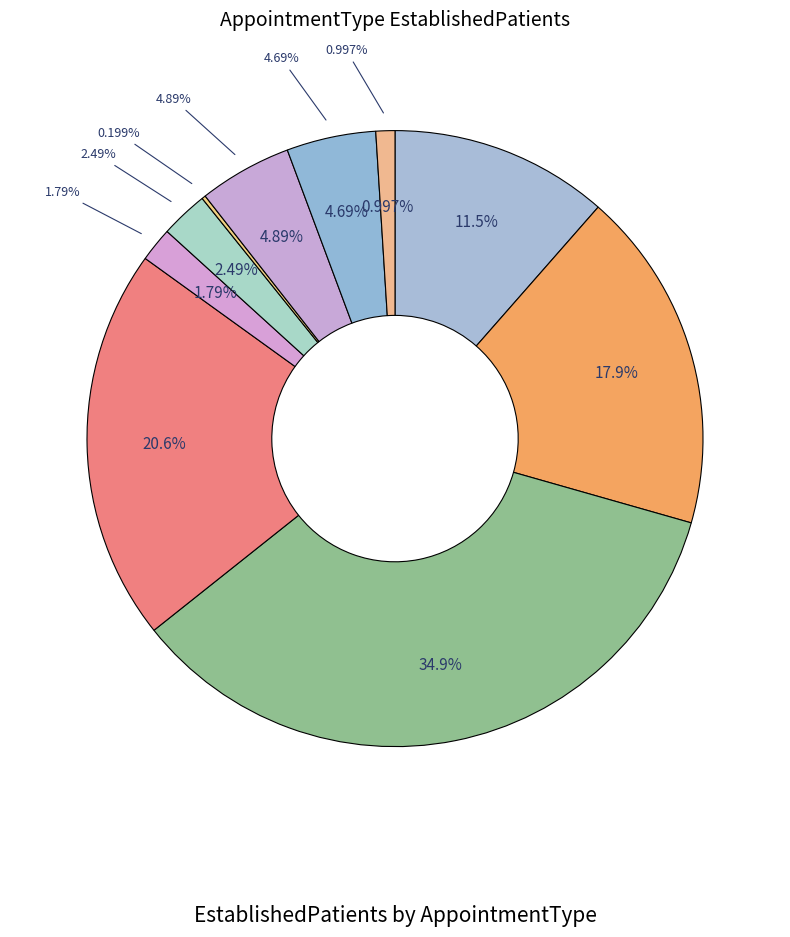

Which slice is the largest?

MENTAL HEALTH GROUP